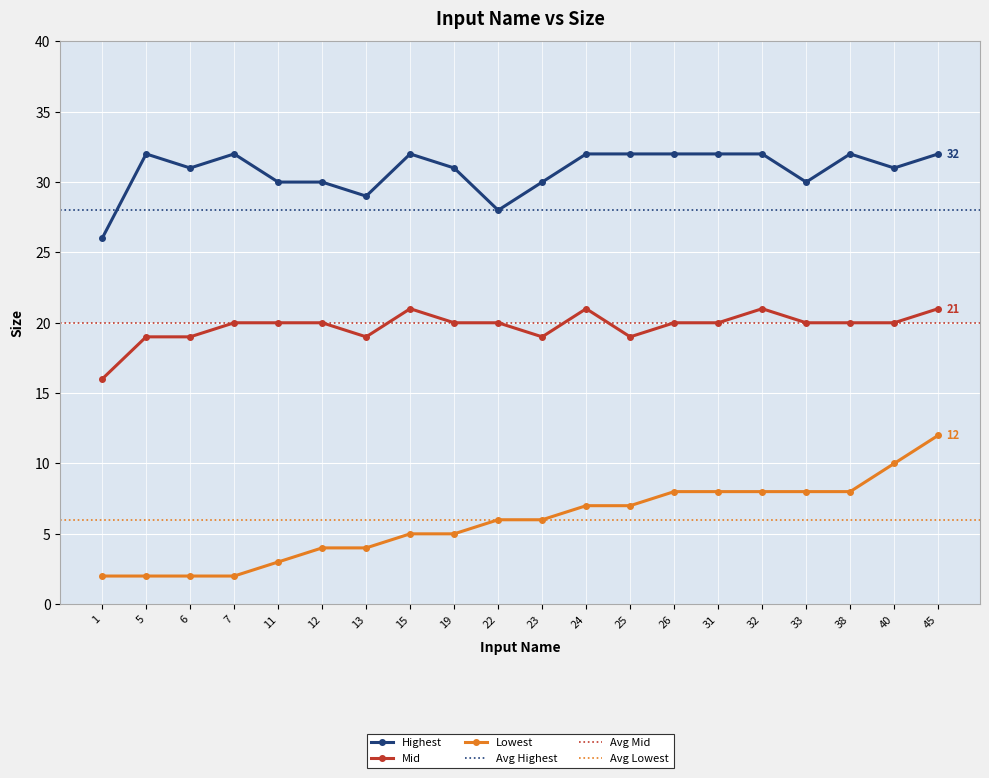

True or false: Lowest and Highest intersect in this chart.

False